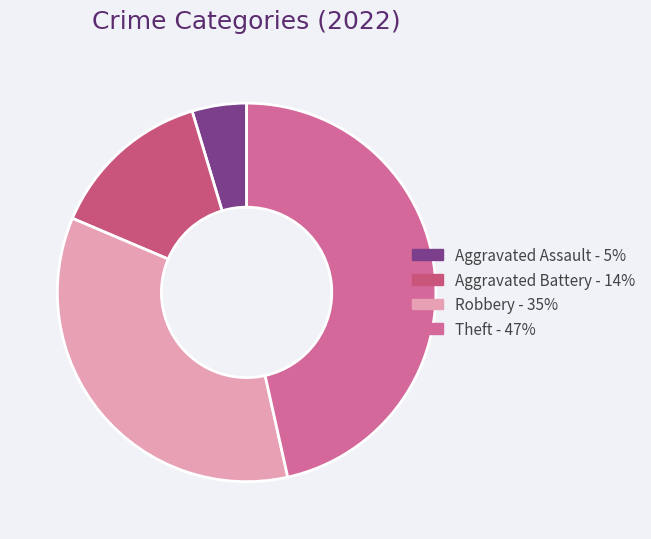

Which slice is the smallest?

Aggravated Assault